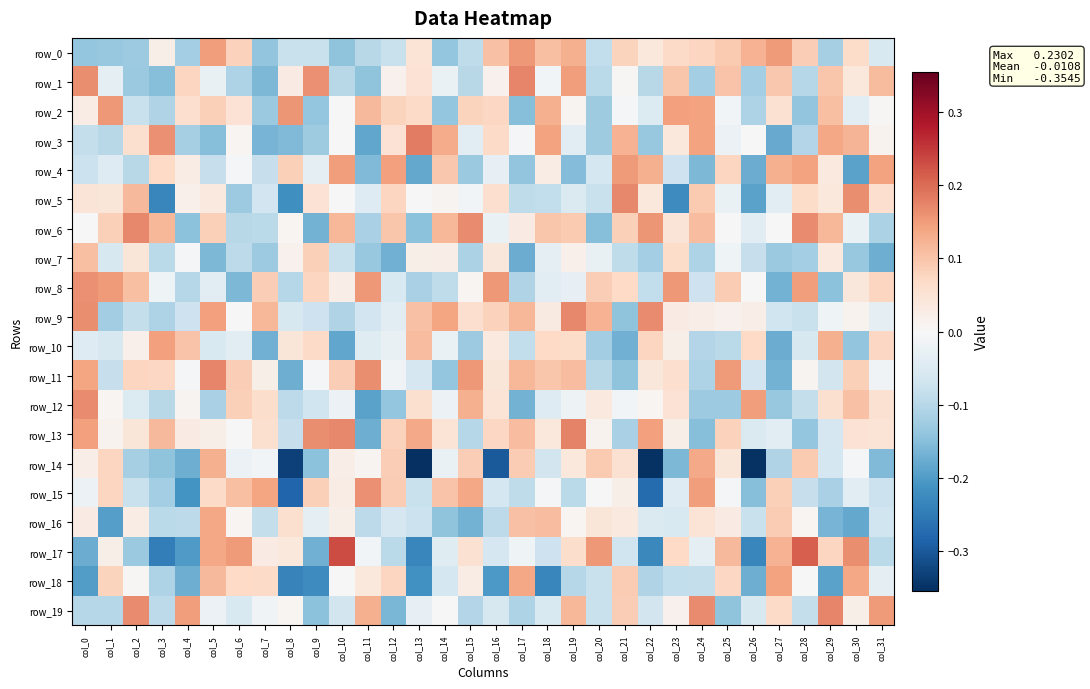

Between col_2 and col_16, which series saw the biggest shift?

row_0